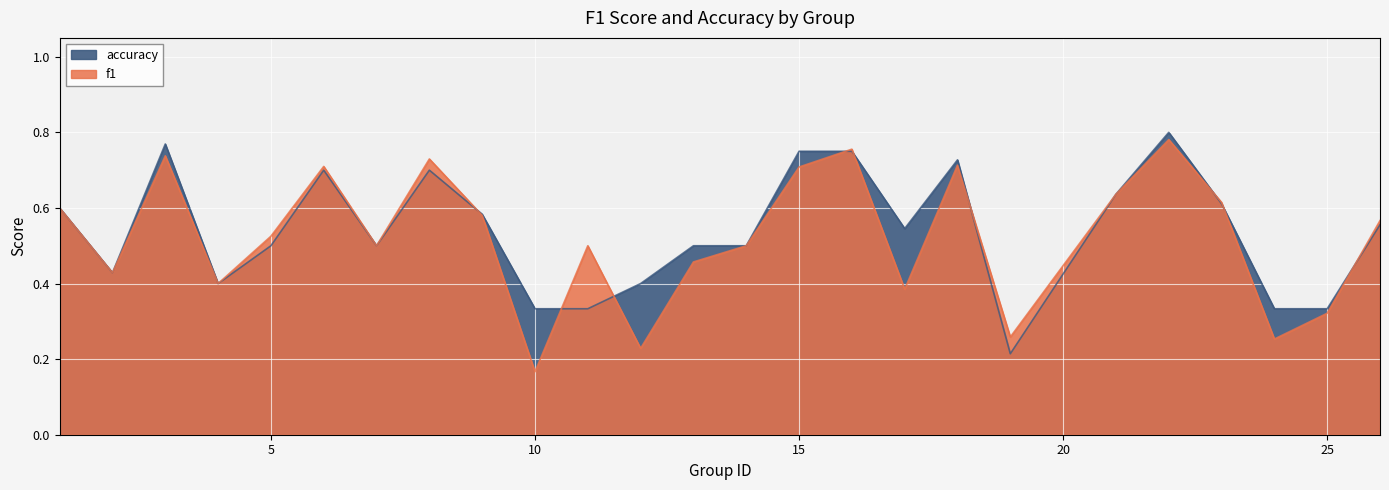

What are all the series names shown in the legend?

f1, accuracy